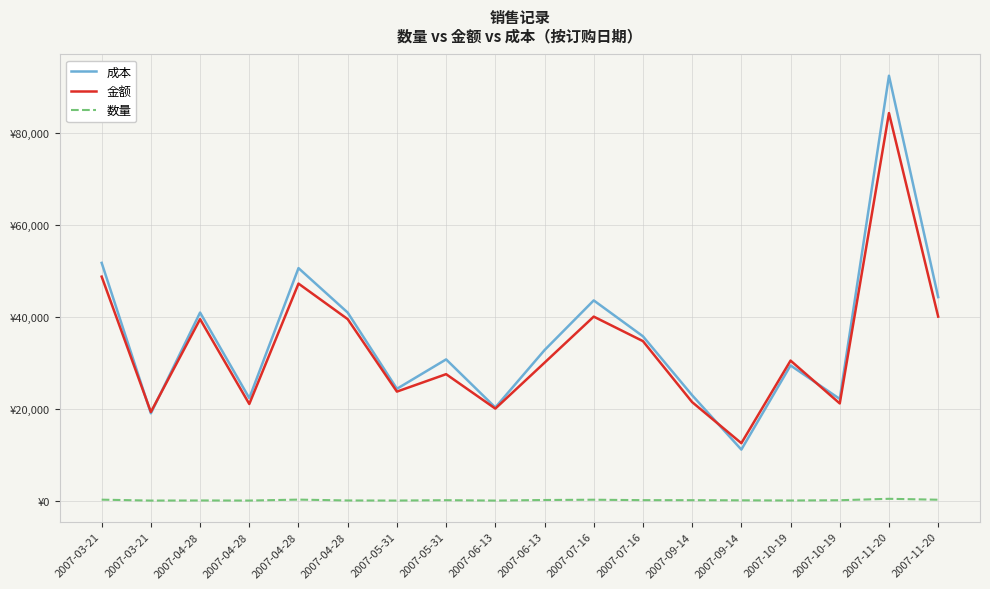

What is the total value across all series at 2007-04-28?

80398.2